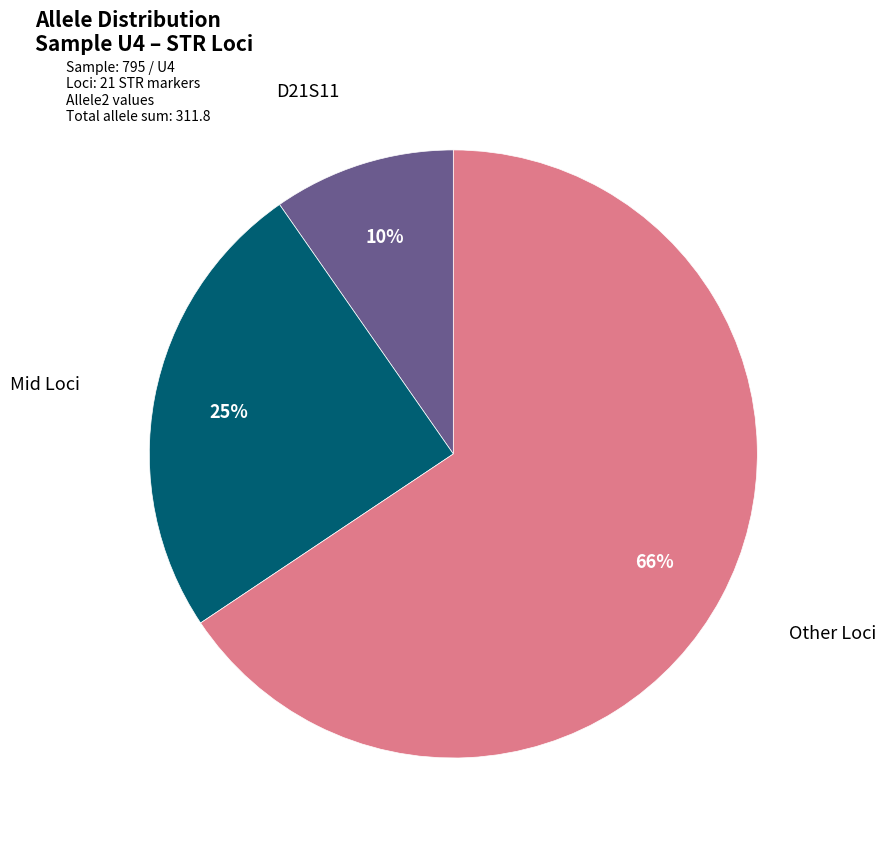

Does any single category account for the majority?

Yes